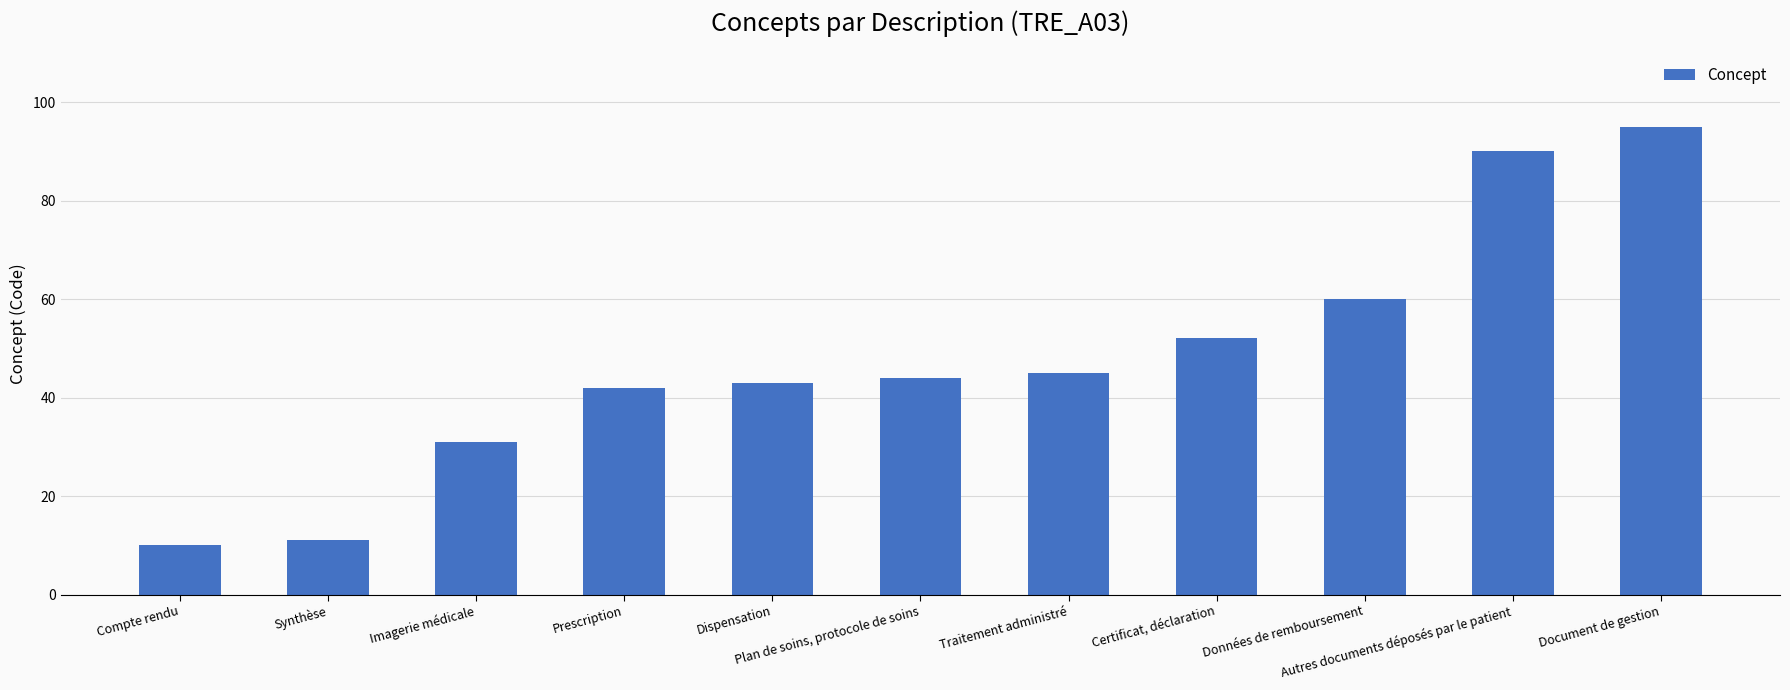

What is the greatest value displayed?

95